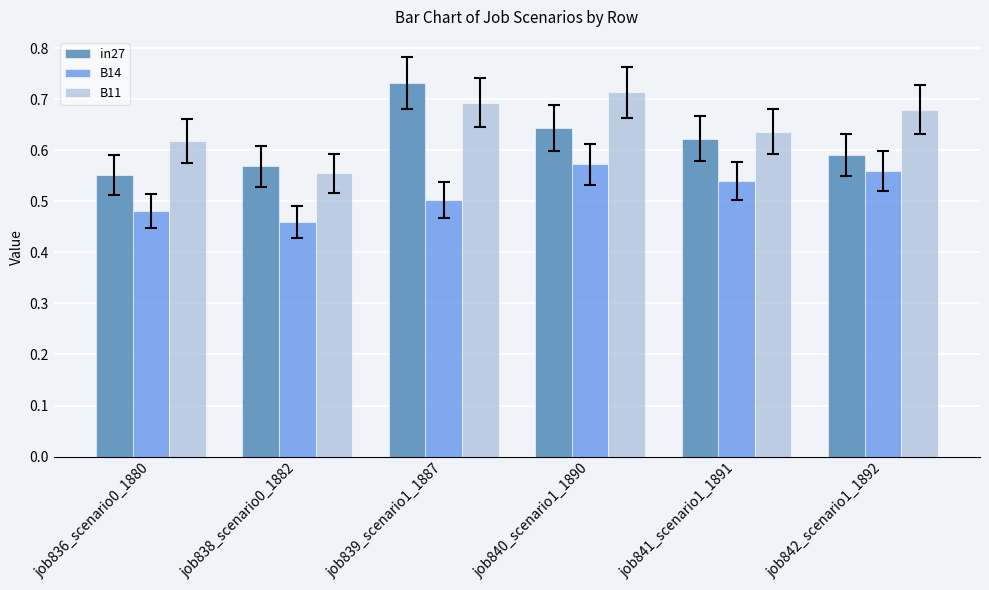

At how many categories does at least one series exceed 0?

6